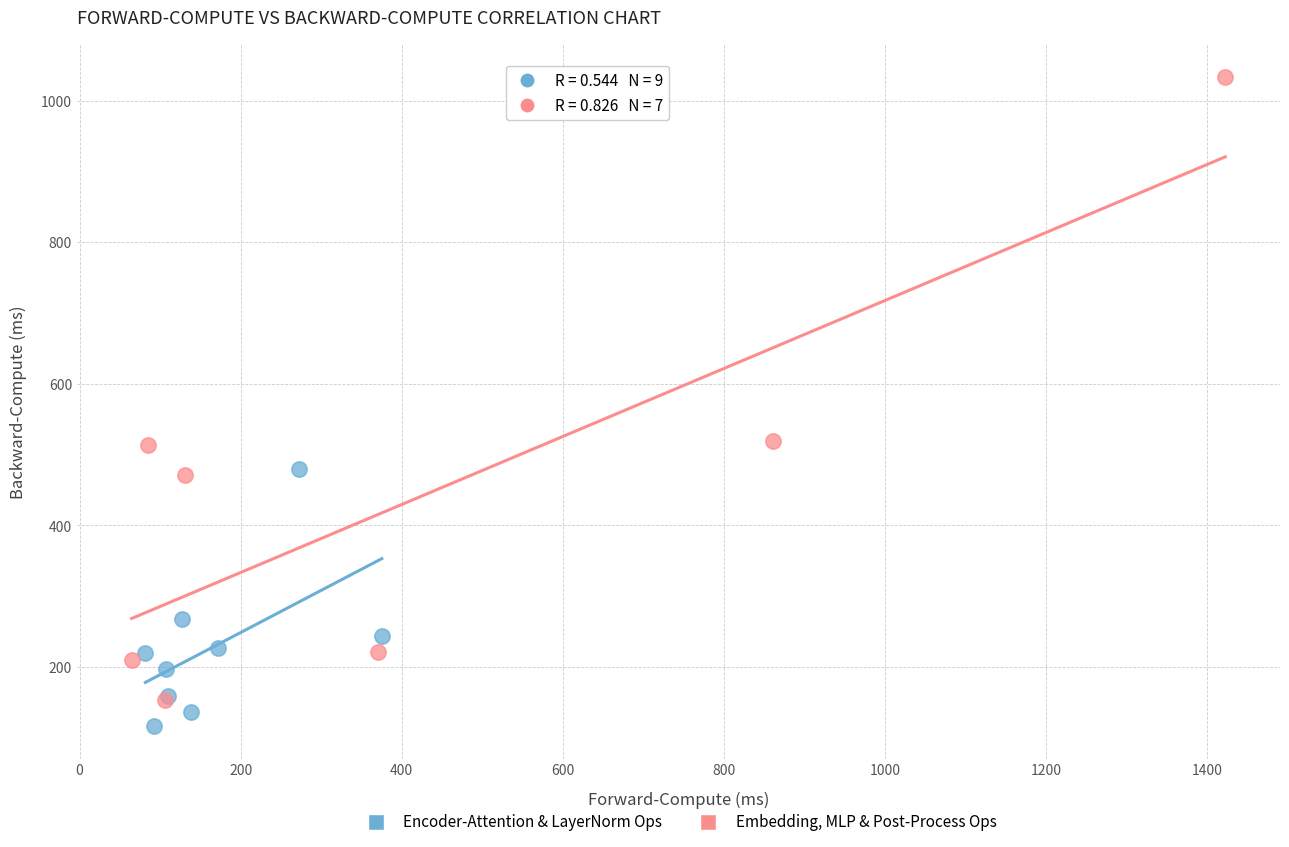

What are all the series names shown in the legend?

Encoder-Attention & LayerNorm Ops, Embedding, MLP & Post-Process Ops